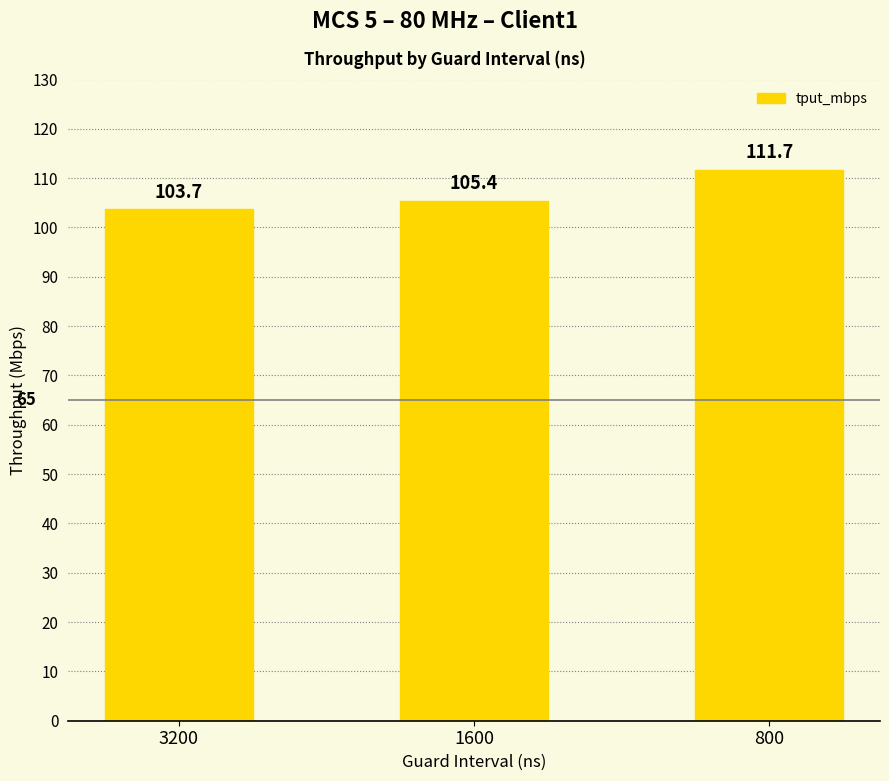

Count the number of values greater than 105.

2